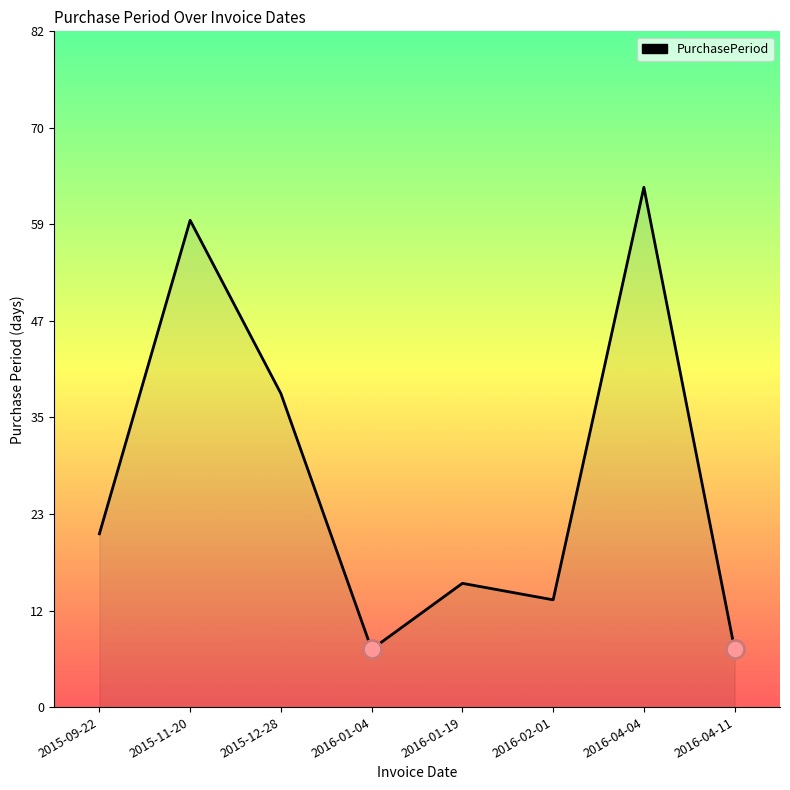

At which category does the data reach its first local peak?

2015-11-20